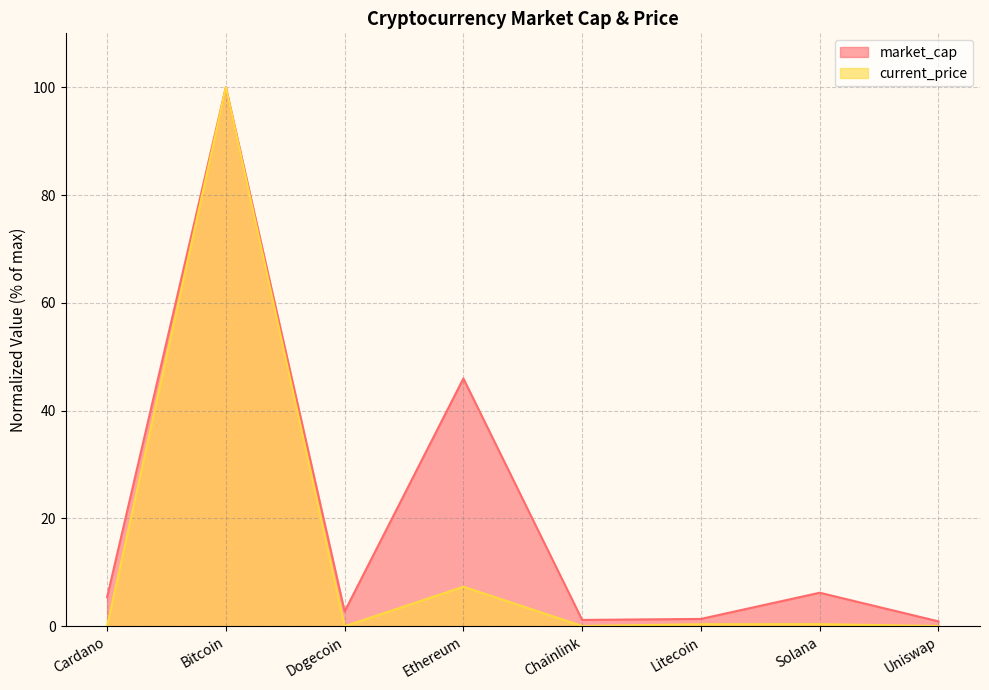

True or false: current_price and market_cap intersect in this chart.

False